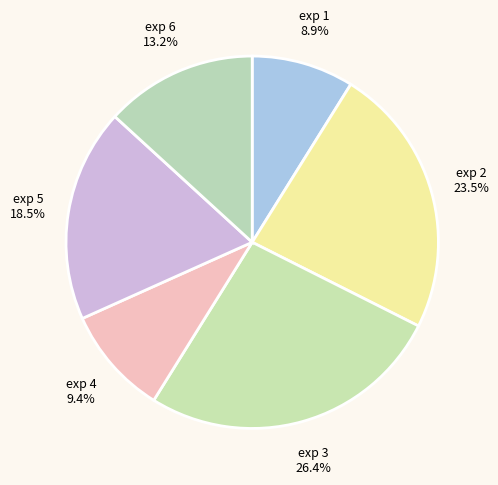

Between exp 2 and exp 6, which is larger?

exp 2